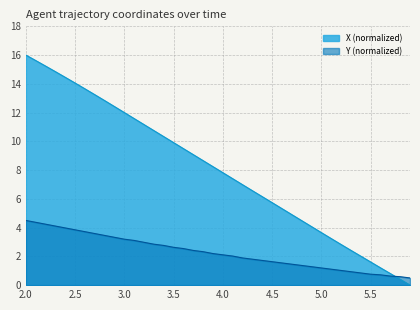

What position from the left is 3.5?

16